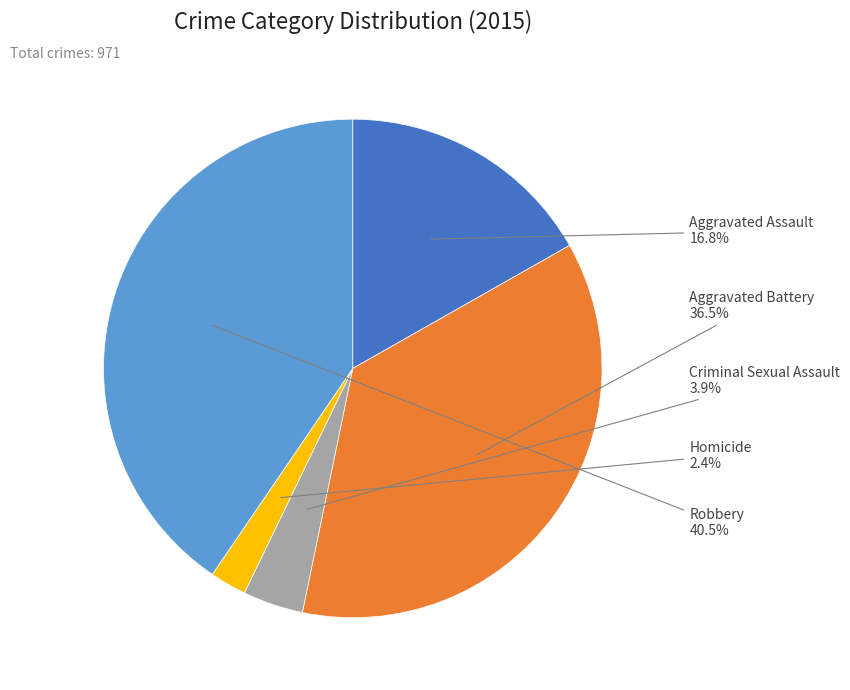

Is there any slice that represents more than half of the pie?

No